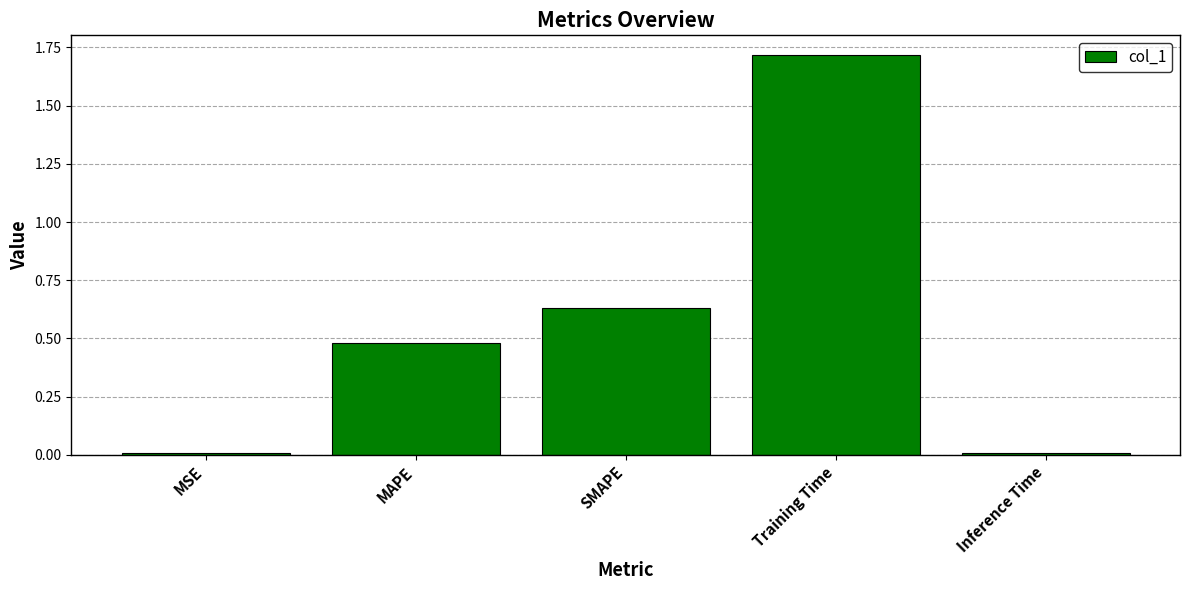

What is the change in value from Training Time to Inference Time?

-1.7